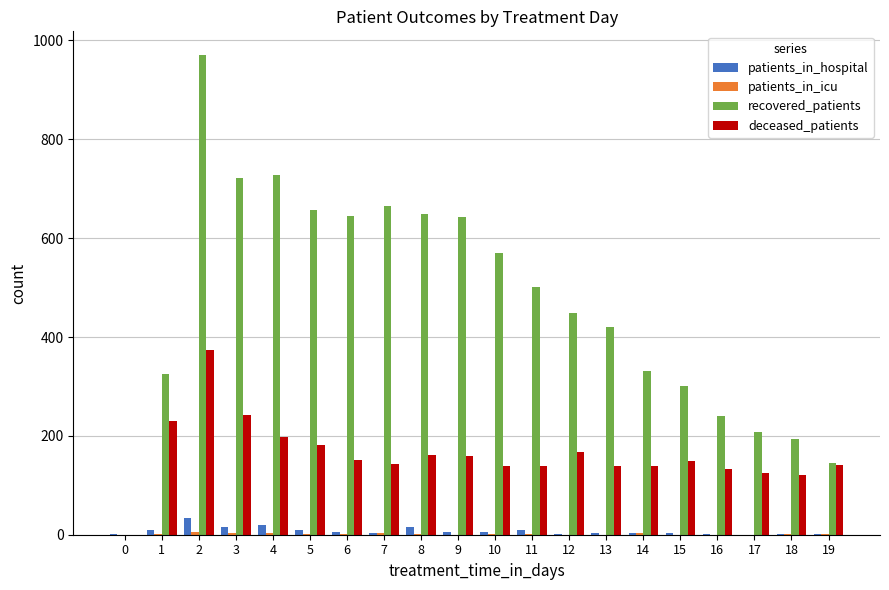

Which series changed the most between 7 and 18?

recovered_patients